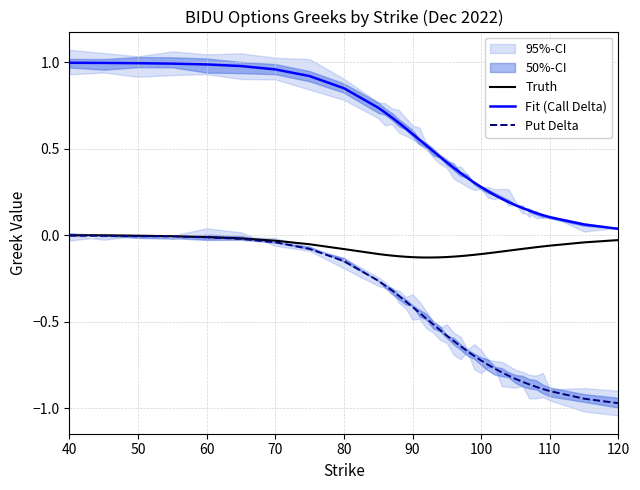

True or false: Fit (Call Delta) has more than 1 interior local peaks.

False